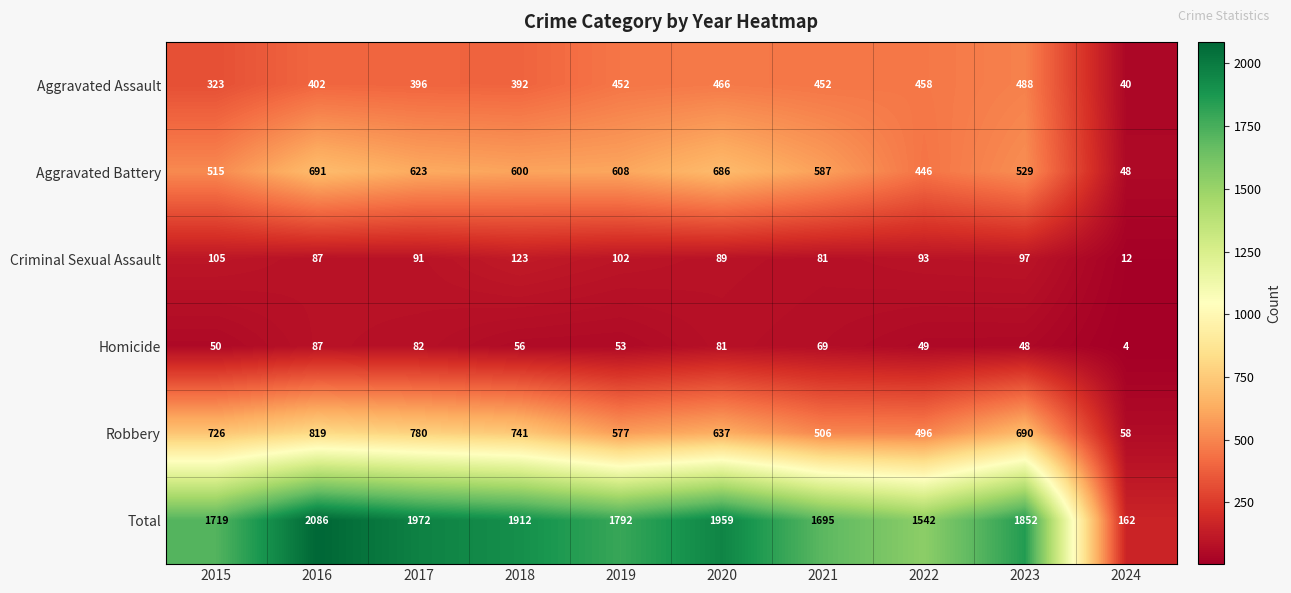

Rank the series at 2015 from lowest to highest value.

Homicide, Criminal Sexual Assault, Aggravated Assault, Aggravated Battery, Robbery, Total